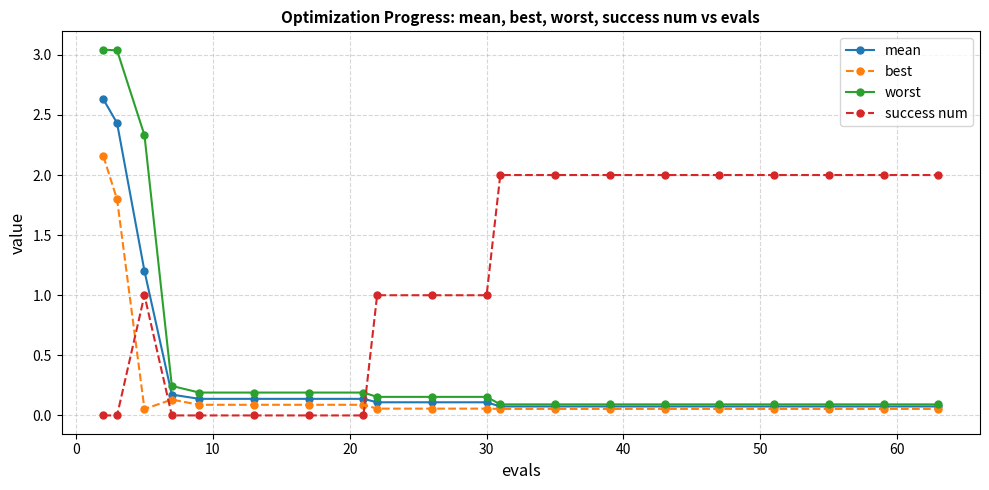

How many intersections are there between success num and best?

3